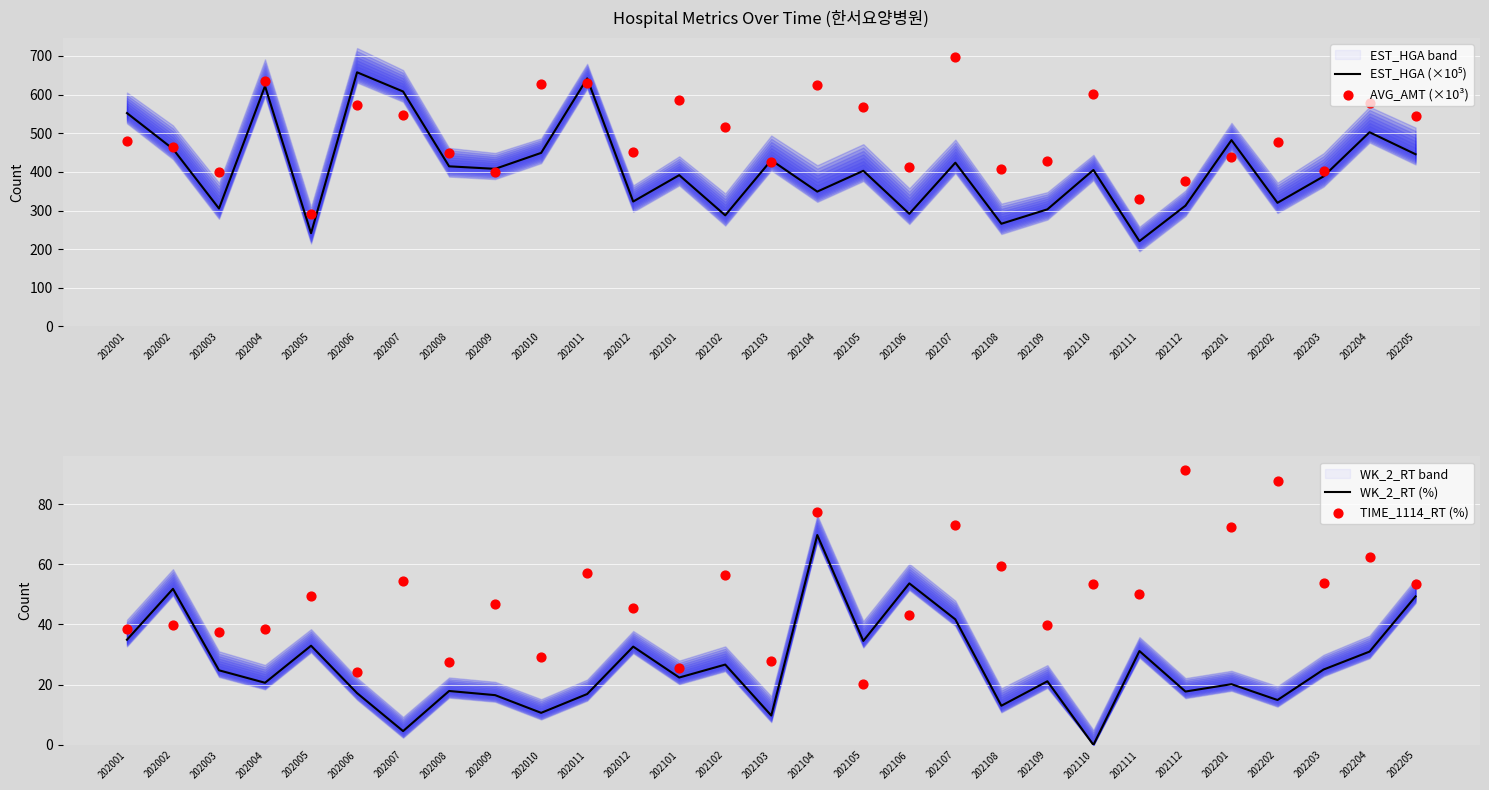

Is the value of WK_2_RT (%) at 202110 greater than the value of TIME_1114_RT (%) at 202101?

No